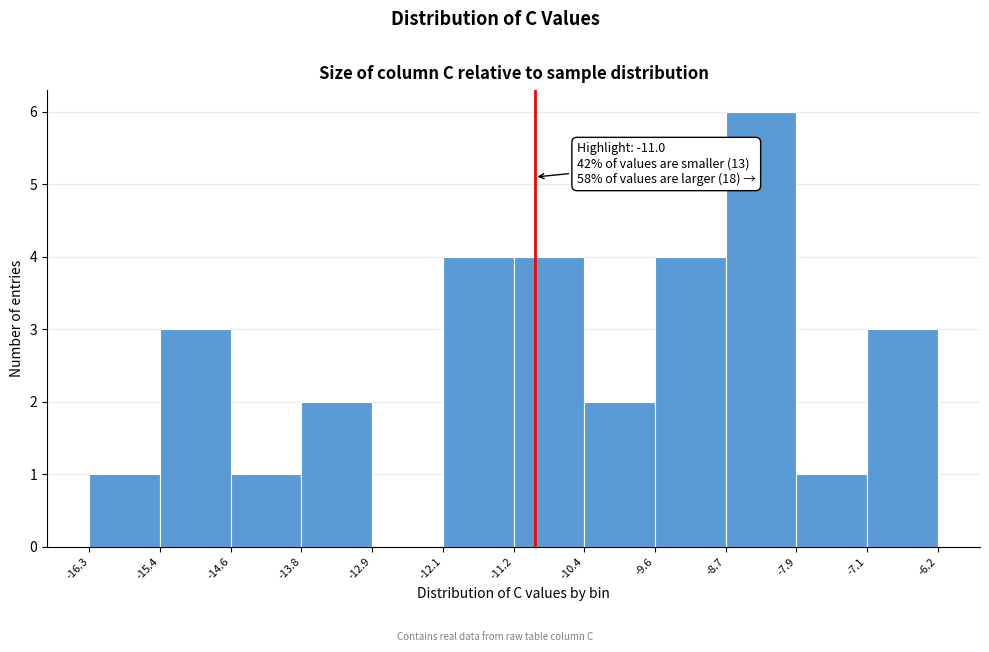

Over which range of the x-axis is the bar tallest?

-8.7 to -7.9